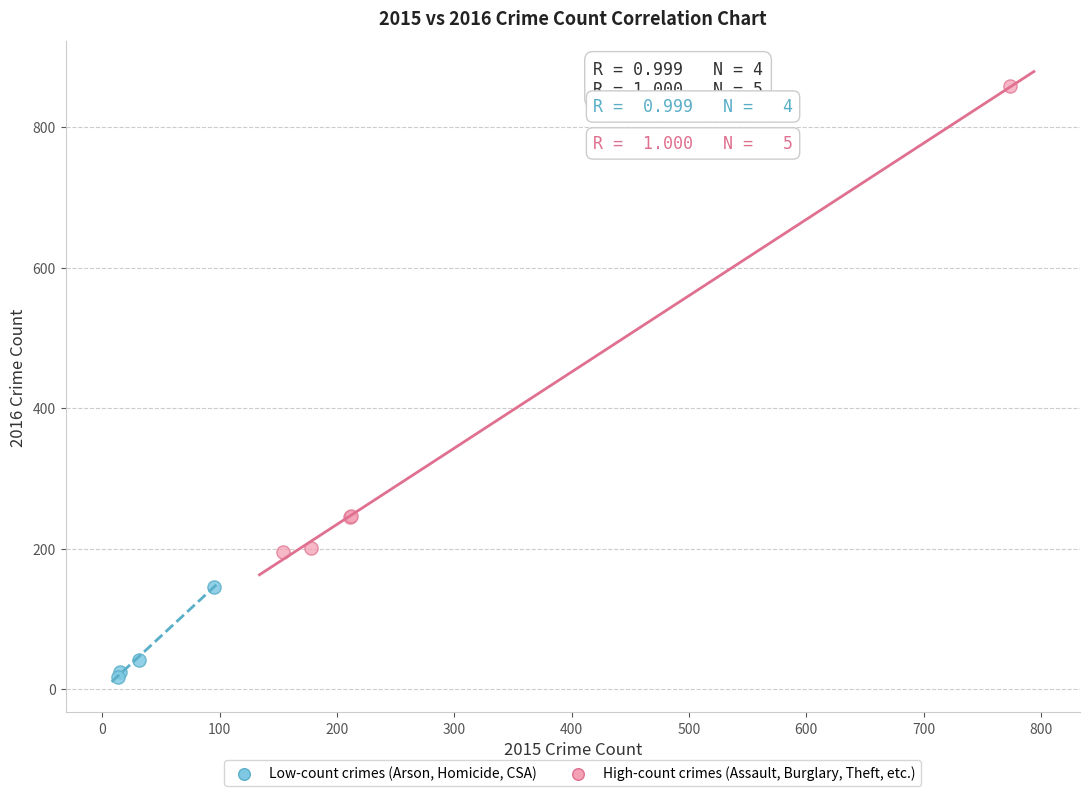

Which series has the widest spread of Y values?

High-count crimes (Assault, Burglary, Theft, etc.)